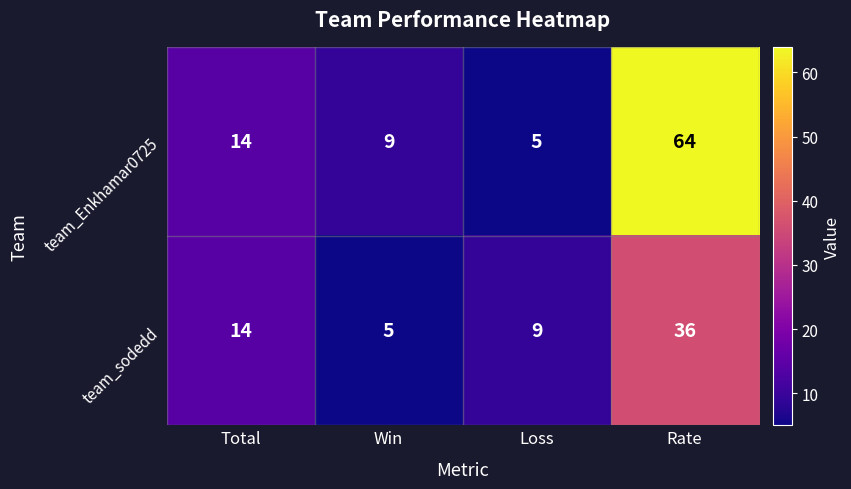

Is it true that team_Enkhamar0725 equals 15 at Win?

False